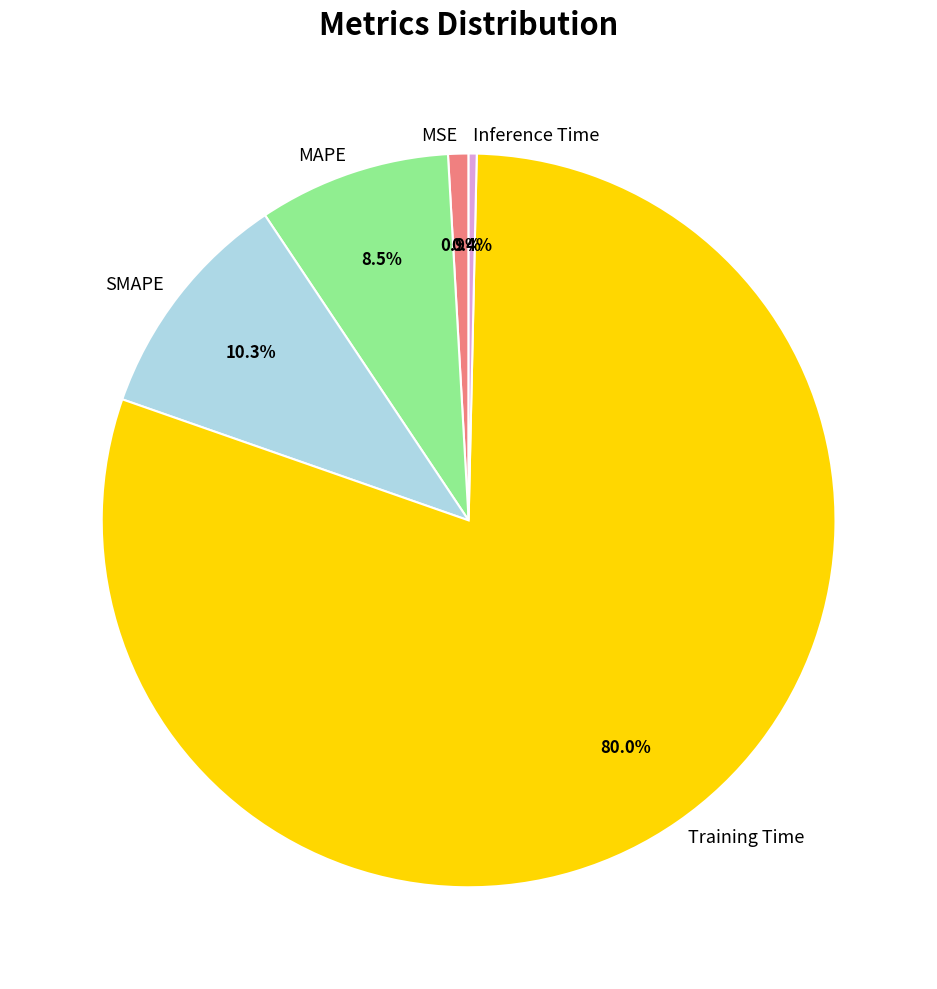

Between SMAPE and MAPE, which is larger?

SMAPE